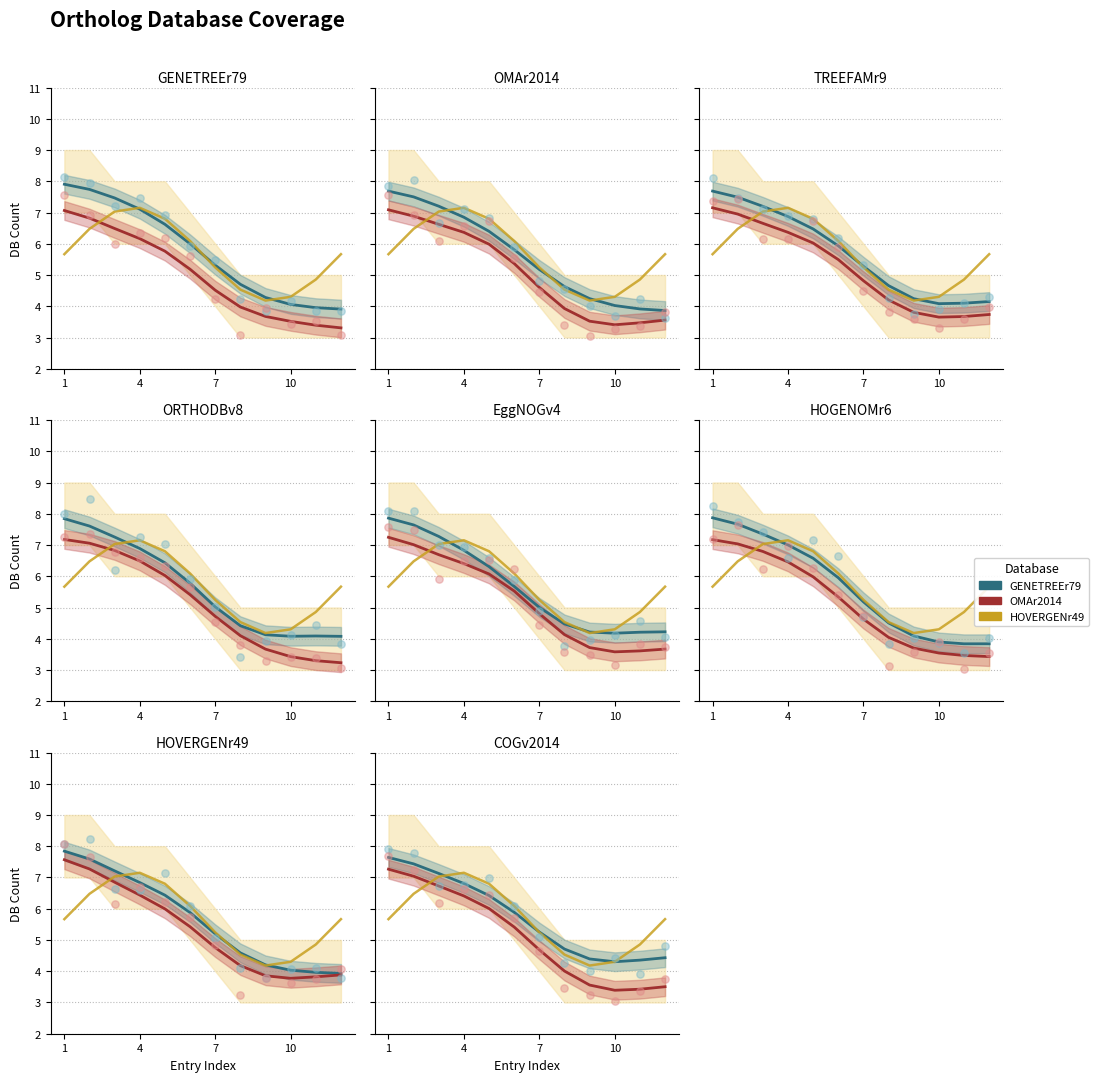

Which series has the largest total across all categories?

GENETREEr79